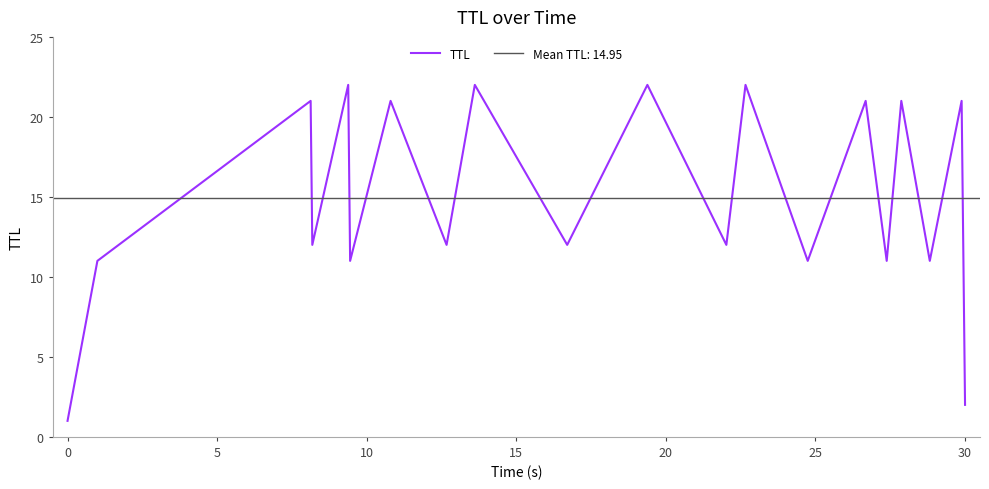

How many distinct data groups are displayed?

1